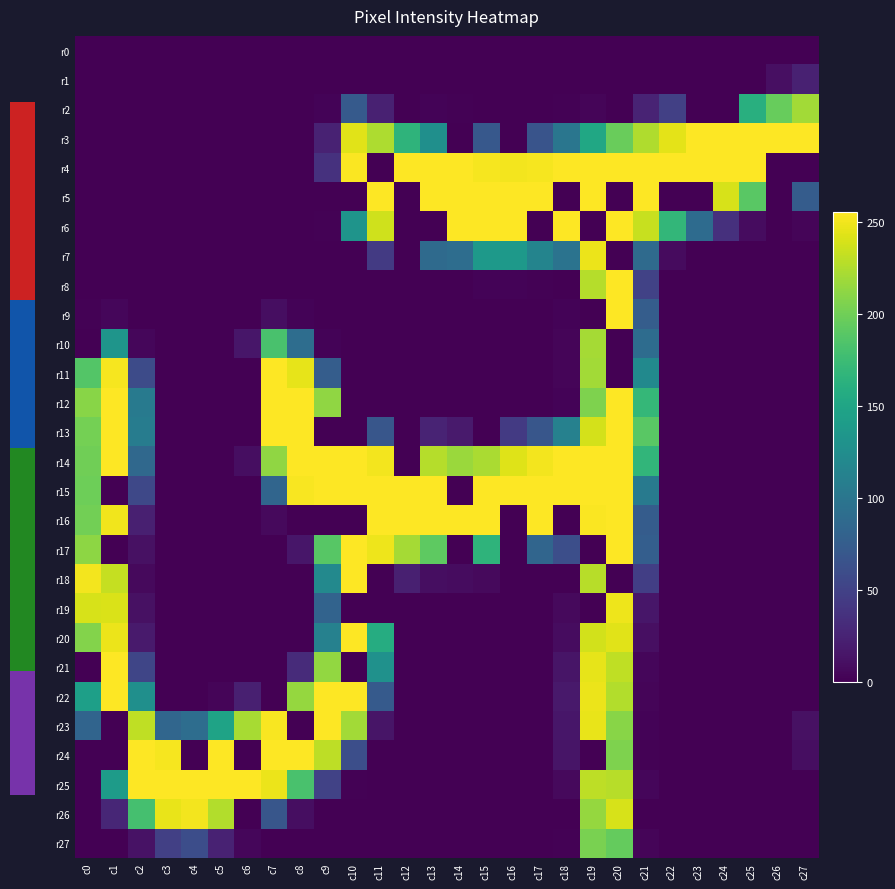

How many series are shown in this chart?

28